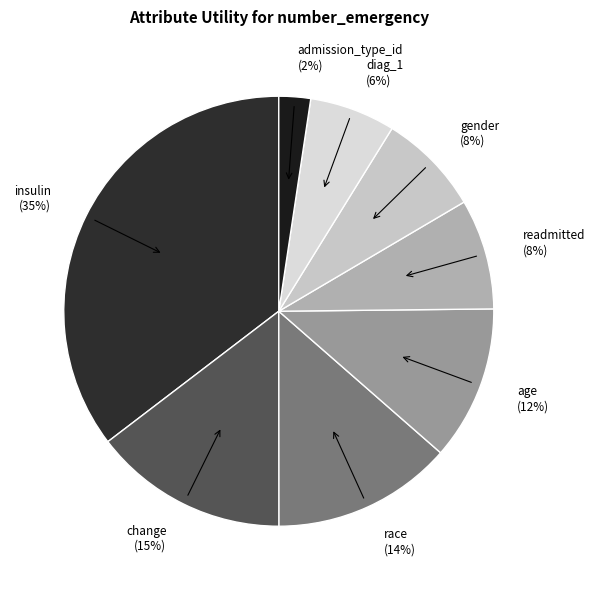

Does race represent more than half of the total?

No